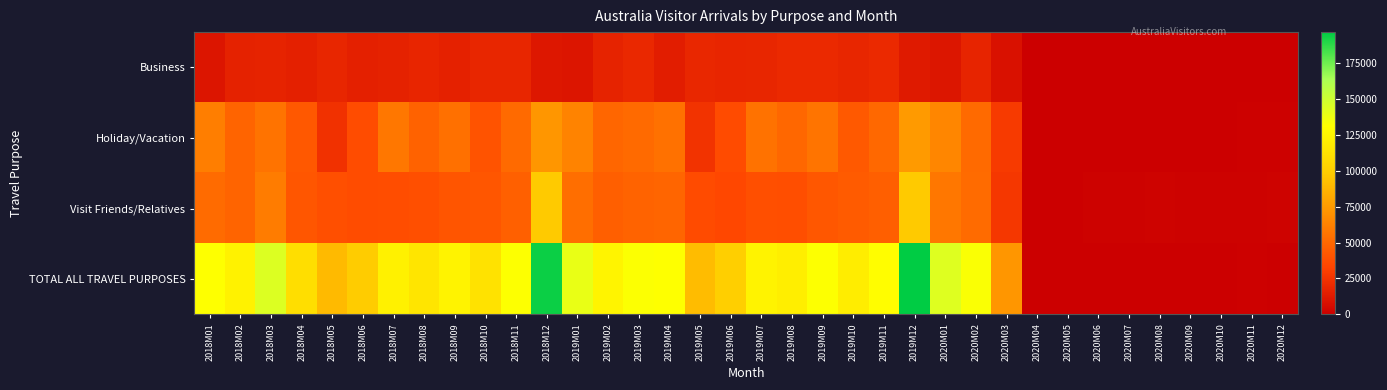

At which category is the sum across all series the highest?

2019M12